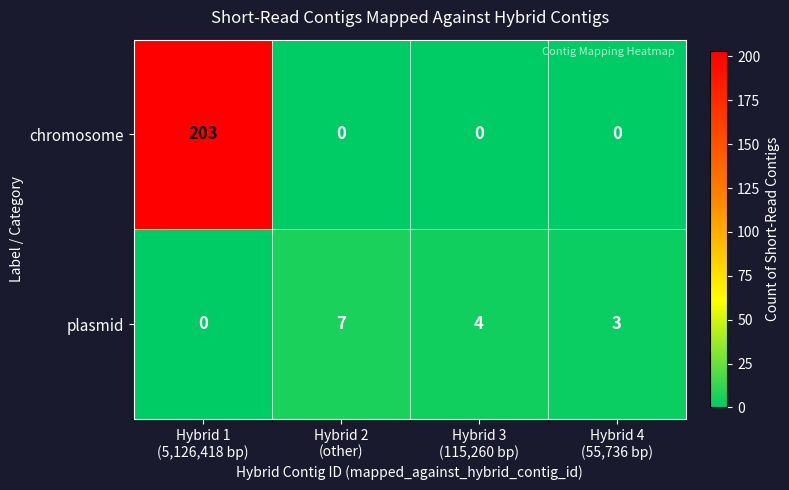

List the series in order of their peak value, highest first.

chromosome, plasmid